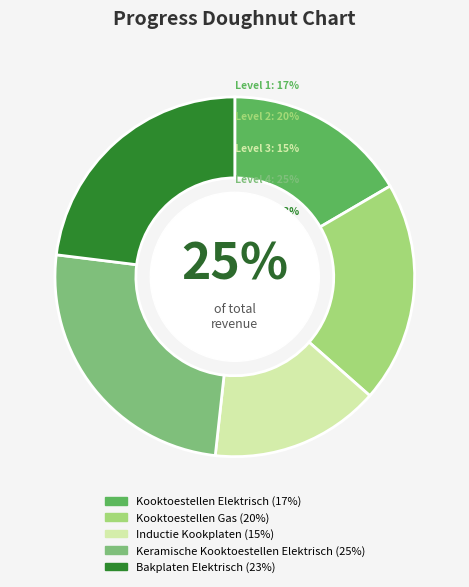

Is the sum of Keramische Kooktoestellen Elektrisch and Bakplaten Elektrisch greater than half?

No